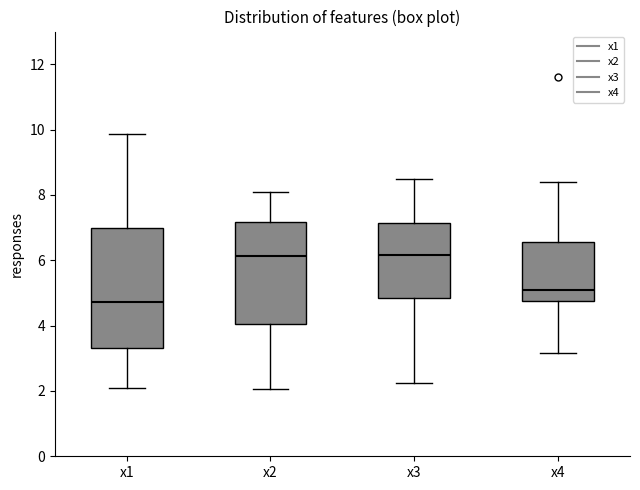

Reading left to right, transcribe this box plot: for each box, give where its median line is, the range the box spans, and where its two whiskers end, as read against the y-axis. The values are not printed on the chart, so give them approximately, as read against the axis.

x1: median 4.8, box 3.4 to 7.0, whiskers 2.0 to 9.8
x2: median 6.2, box 4.0 to 7.2, whiskers 2.0 to 8.0
x3: median 6.2, box 4.8 to 7.2, whiskers 2.2 to 8.4
x4: median 5.0, box 4.8 to 6.6, whiskers 3.2 to 8.4